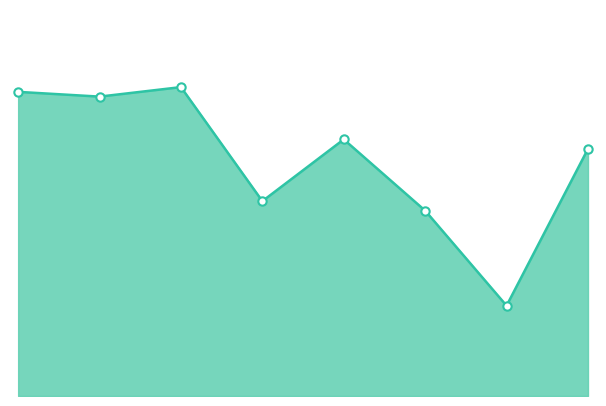

How many points are lower than both their immediate neighbors (excluding endpoints)?

3